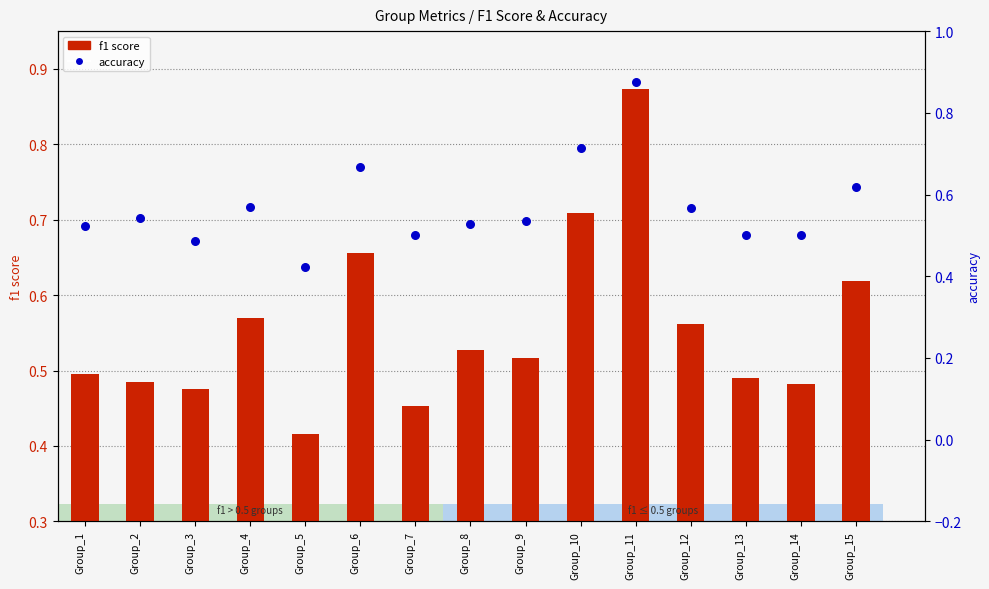

Is the value of f1 score at Group_5 greater than the value of accuracy at Group_5?

No